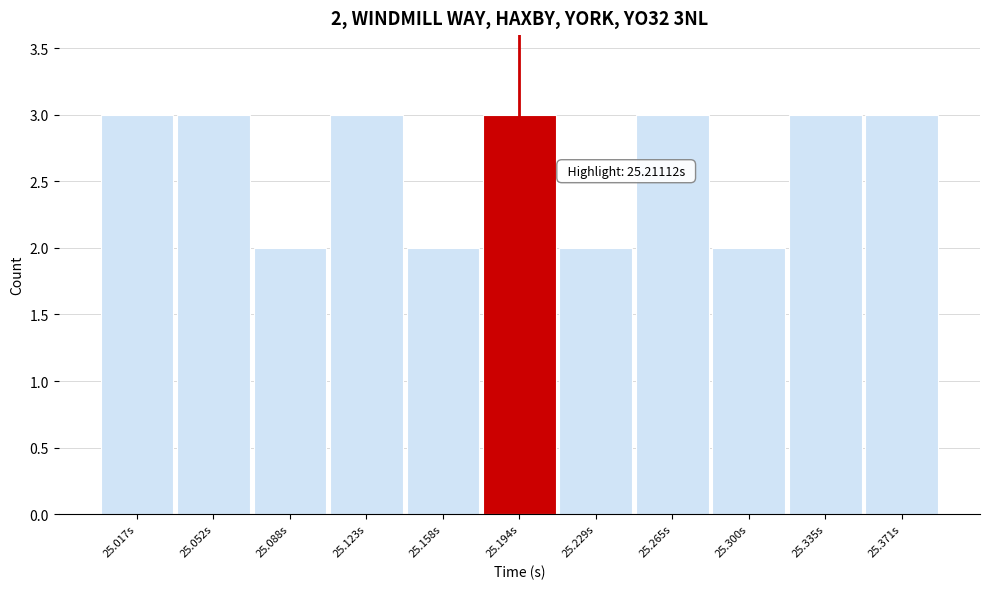

Reading left to right, what are all the values shown in this chart?

25.017s=3	25.052s=3	25.088s=2	25.123s=3	25.158s=2	25.194s=3	25.229s=2	25.265s=3	25.300s=2	25.335s=3	25.371s=3